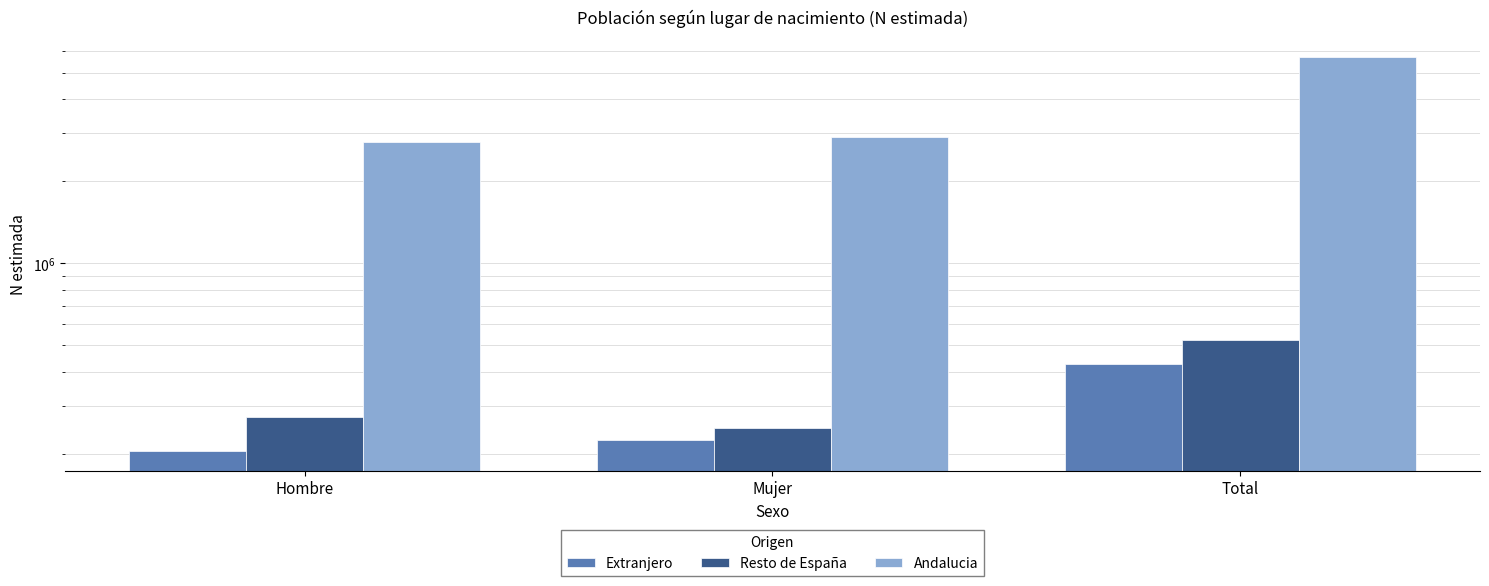

Which series has the largest total across all categories?

Andalucia